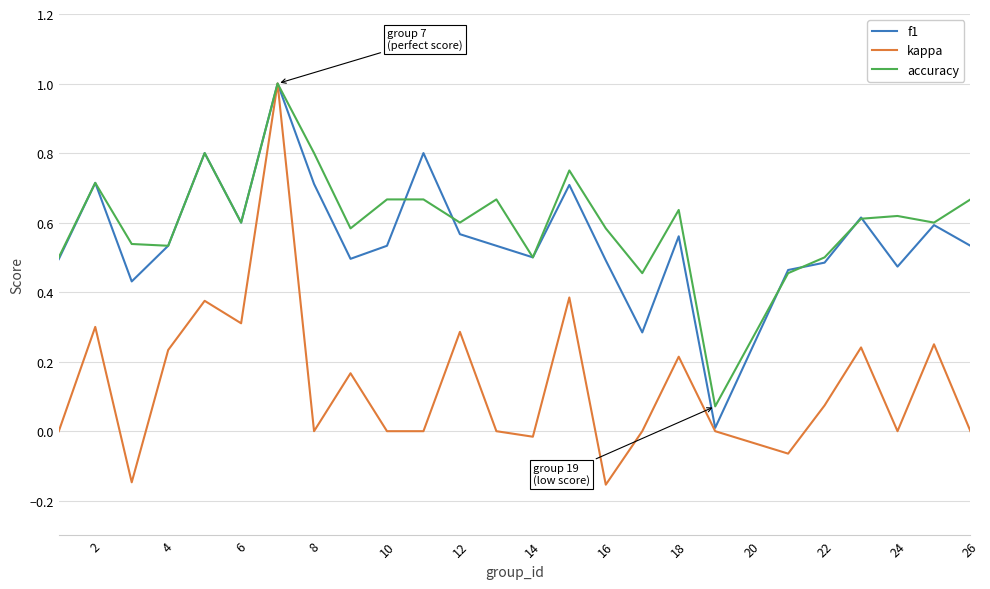

What is the greatest value displayed?

1.0